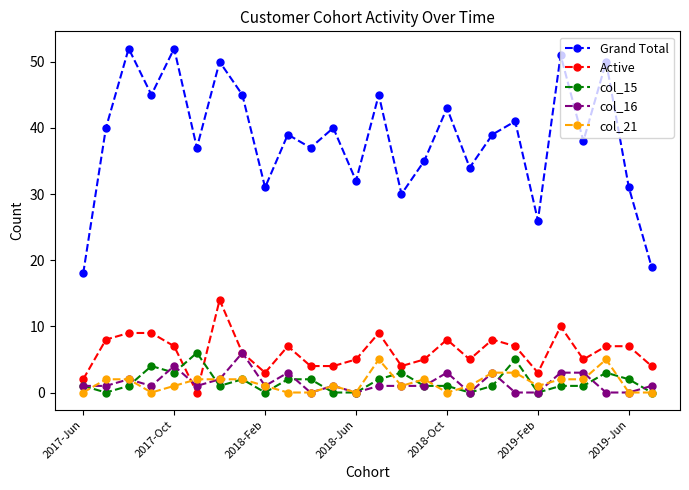

At how many categories does at least one series exceed 49?

5